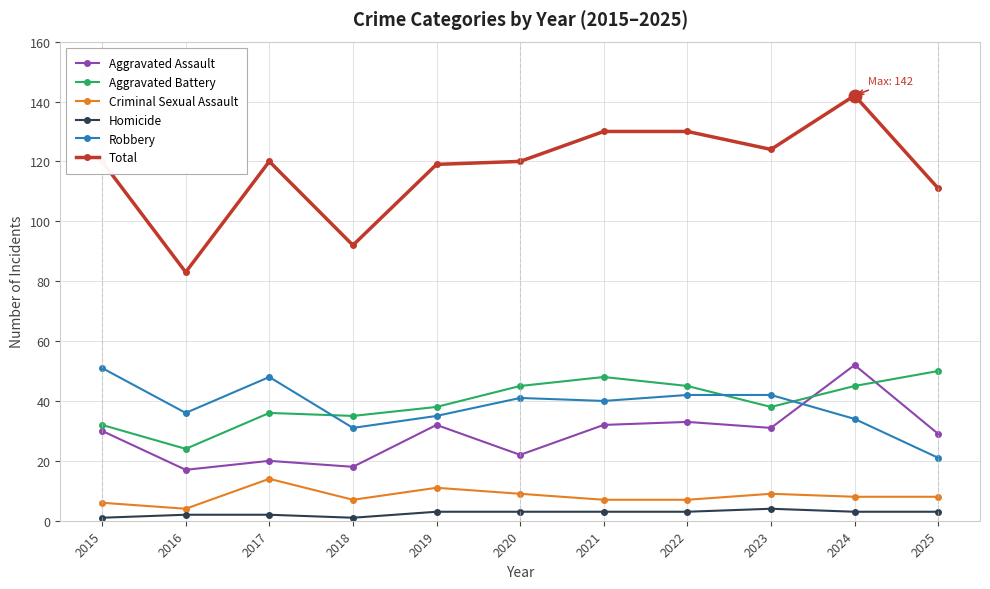

How many lines are shown in the chart?

6